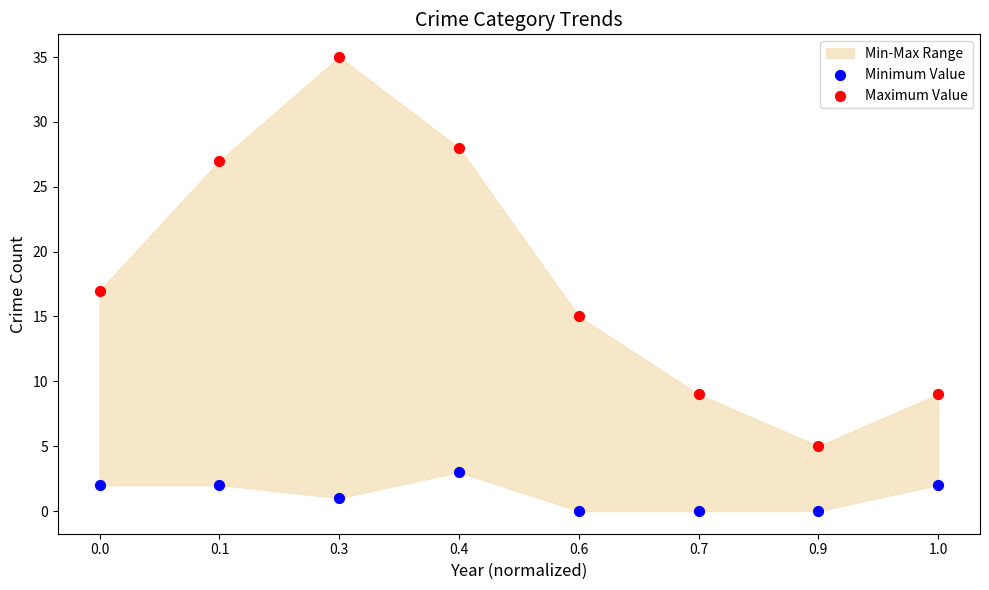

Which series reaches the maximum Y coordinate?

Maximum Value